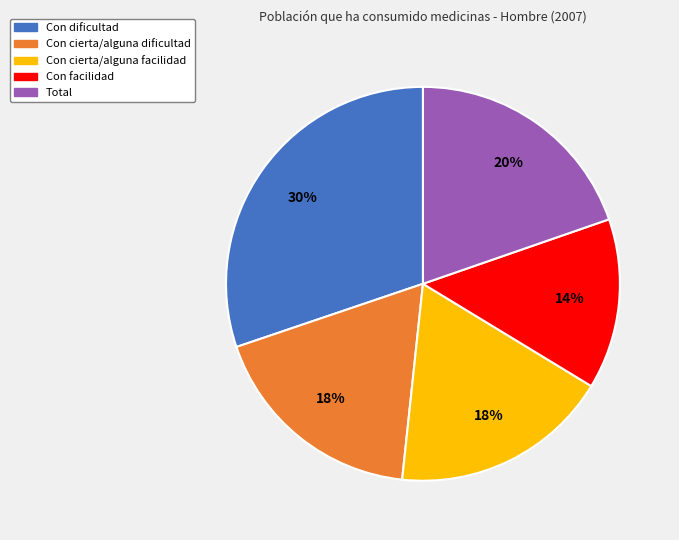

Is it true that Con cierta/alguna facilidad is 18% of the pie?

True